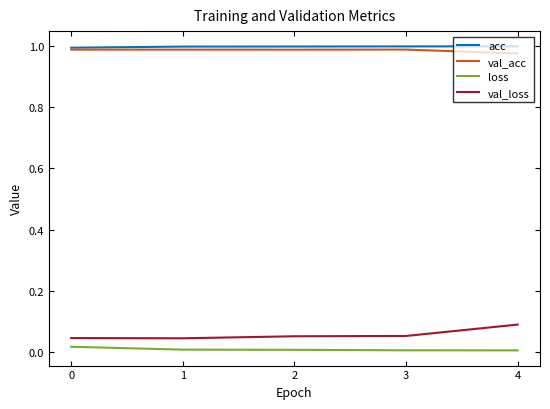

At which label does val_loss reach its peak?

4